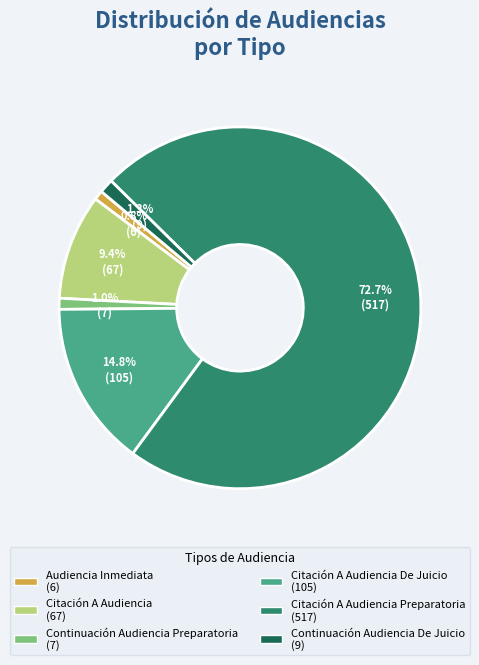

Is there any slice that represents more than half of the pie?

Yes